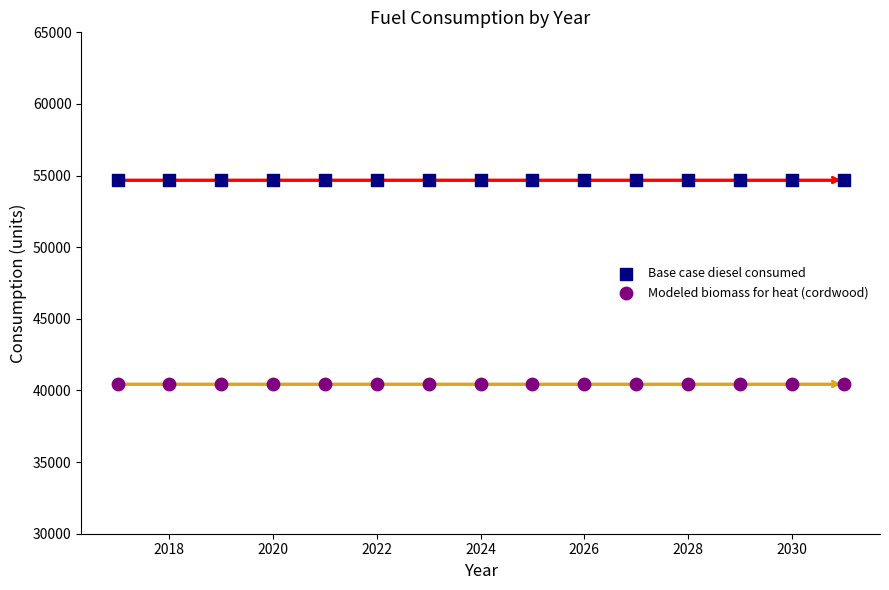

Which series contains the highest Y value?

Base case diesel consumed